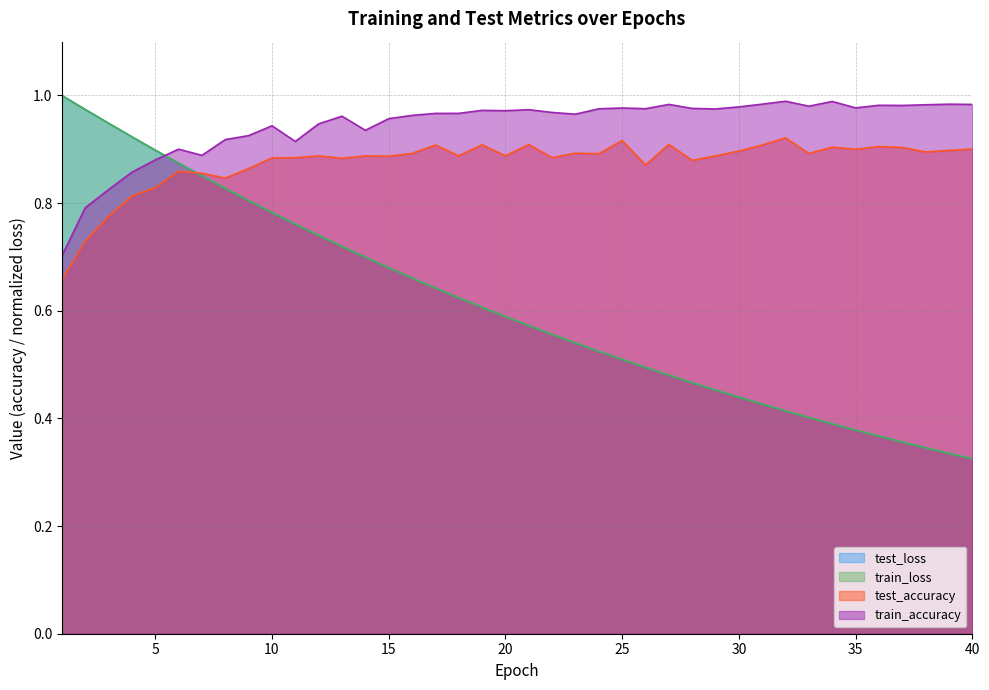

True or false: train_loss and test_loss intersect in this chart.

False